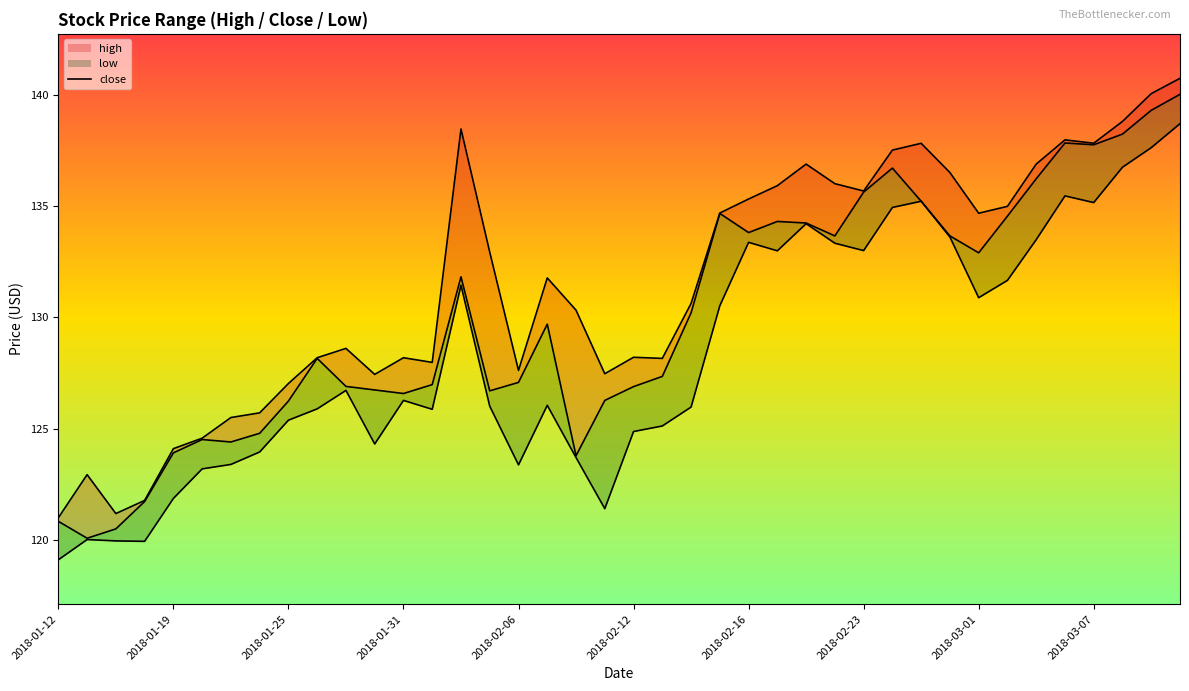

Which series has the largest range (max minus min)?

close